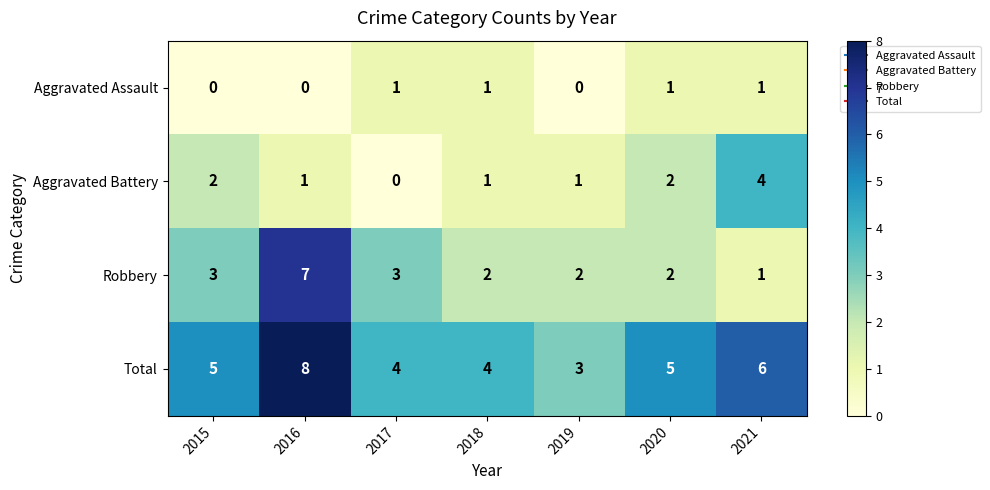

At which category is the sum across all series the highest?

2016